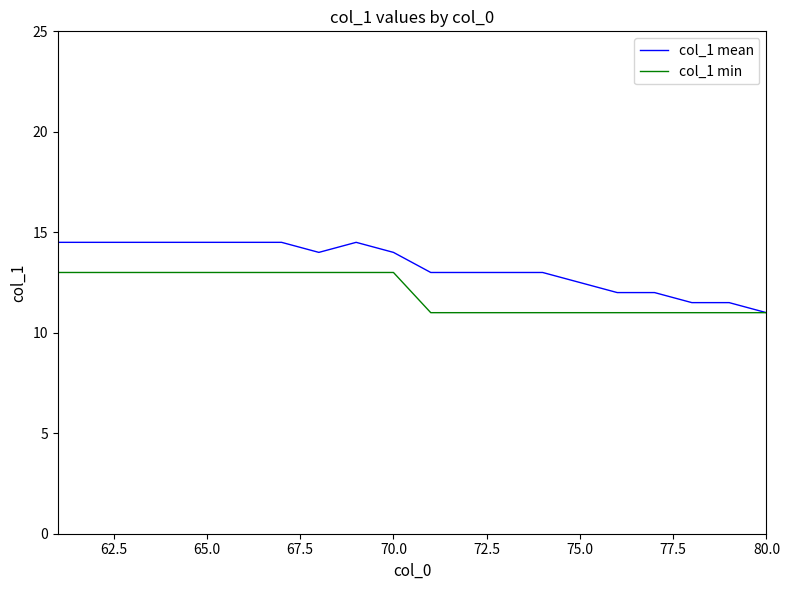

List the series in order of their peak value, highest first.

col_1 mean, col_1 min